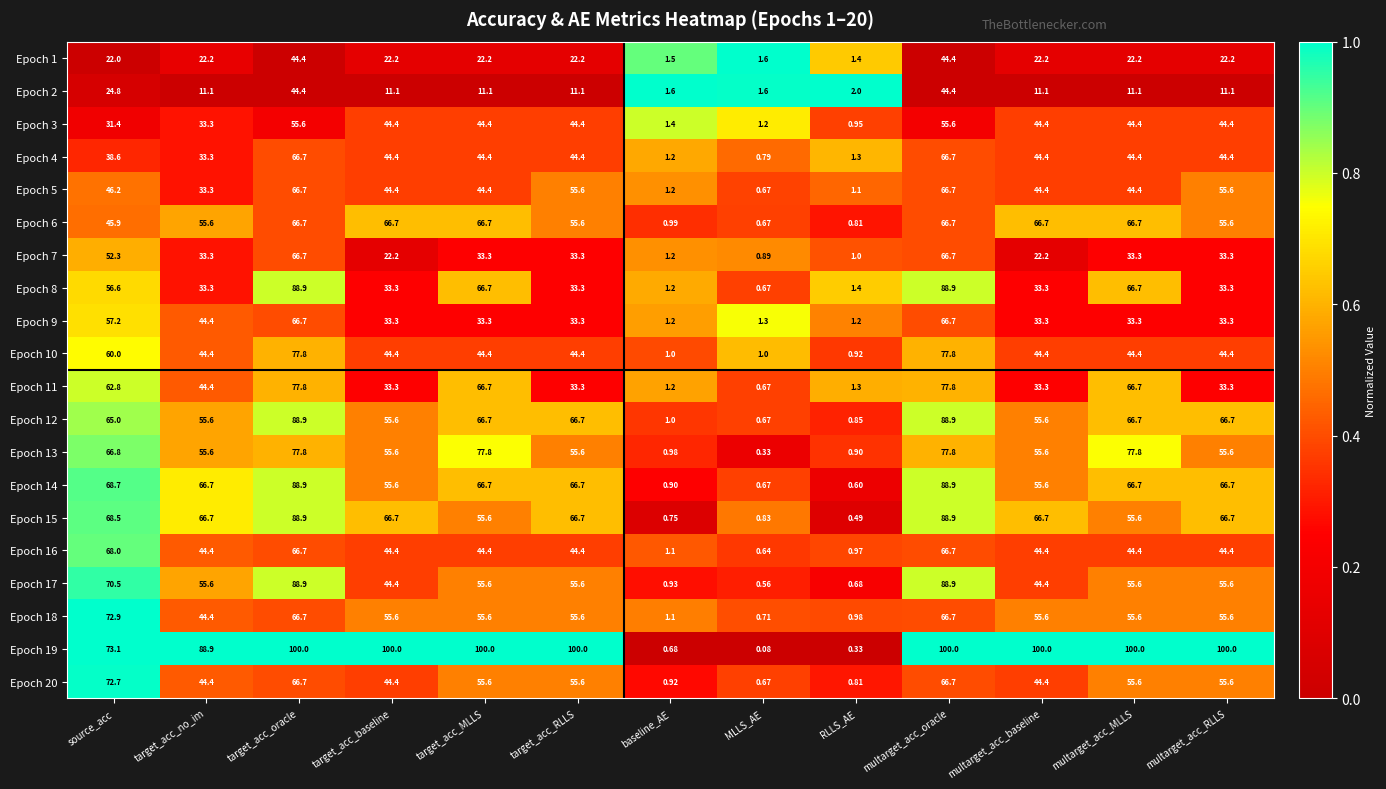

How many categories are shown in the chart?

13